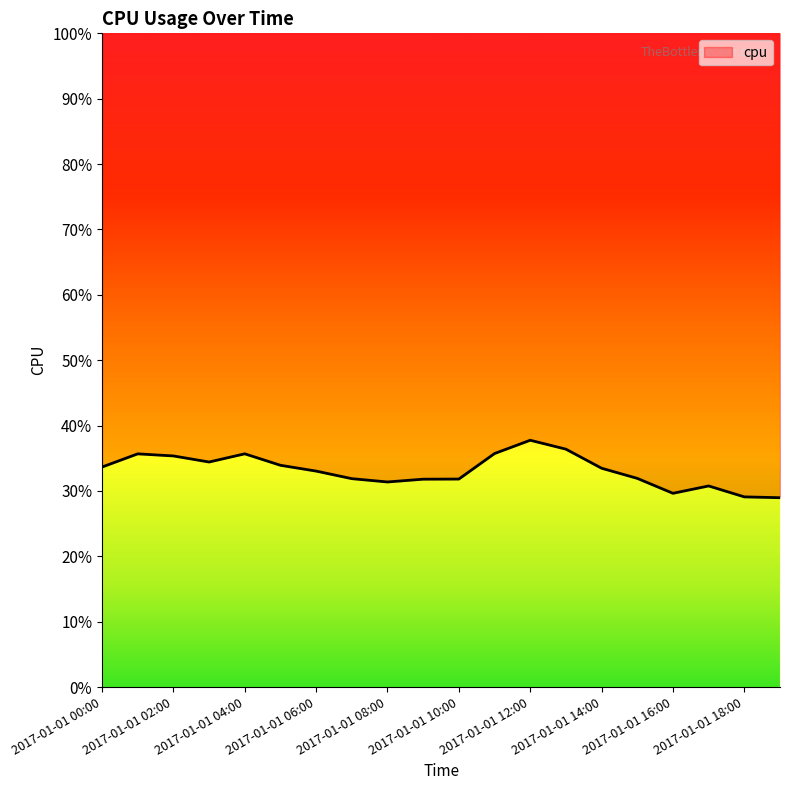

Does the chart display data point markers on the line(s)?

No